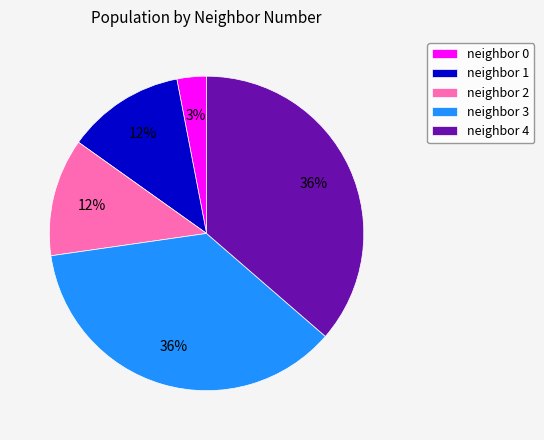

Is the sum of neighbor 0 and neighbor 3 greater than half?

No